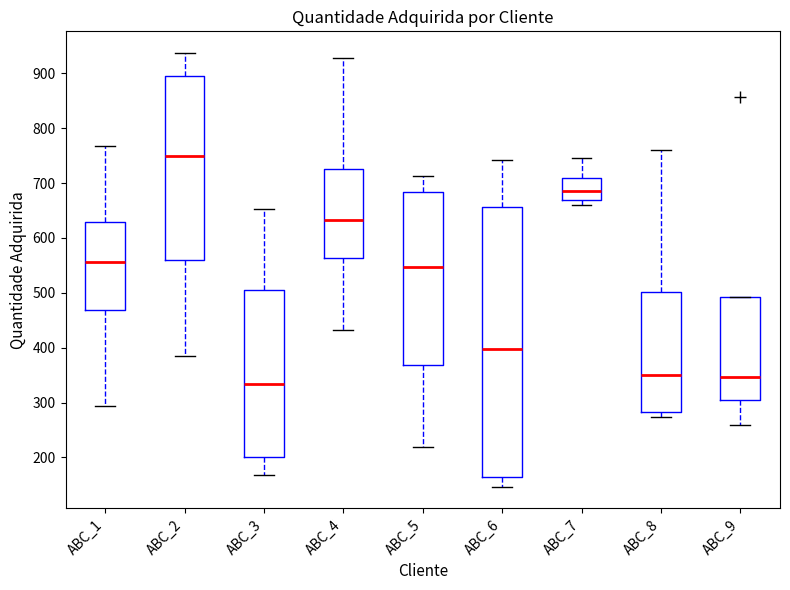

Reading left to right, transcribe this box plot: for each box, give where its median line is, the range the box spans, and where its two whiskers end, as read against the y-axis. The values are not printed on the chart, so give them approximately, as read against the axis.

ABC_1: median 560, box 470 to 630, whiskers 290 to 770
ABC_2: median 750, box 560 to 890, whiskers 380 to 940
ABC_3: median 330, box 200 to 510, whiskers 170 to 650
ABC_4: median 630, box 560 to 730, whiskers 430 to 930
ABC_5: median 550, box 370 to 680, whiskers 220 to 710
ABC_6: median 400, box 160 to 660, whiskers 150 to 740
ABC_7: median 690, box 670 to 710, whiskers 660 to 750
ABC_8: median 350, box 280 to 500, whiskers 270 to 760
ABC_9: median 350, box 310 to 490, whiskers 260 to 490